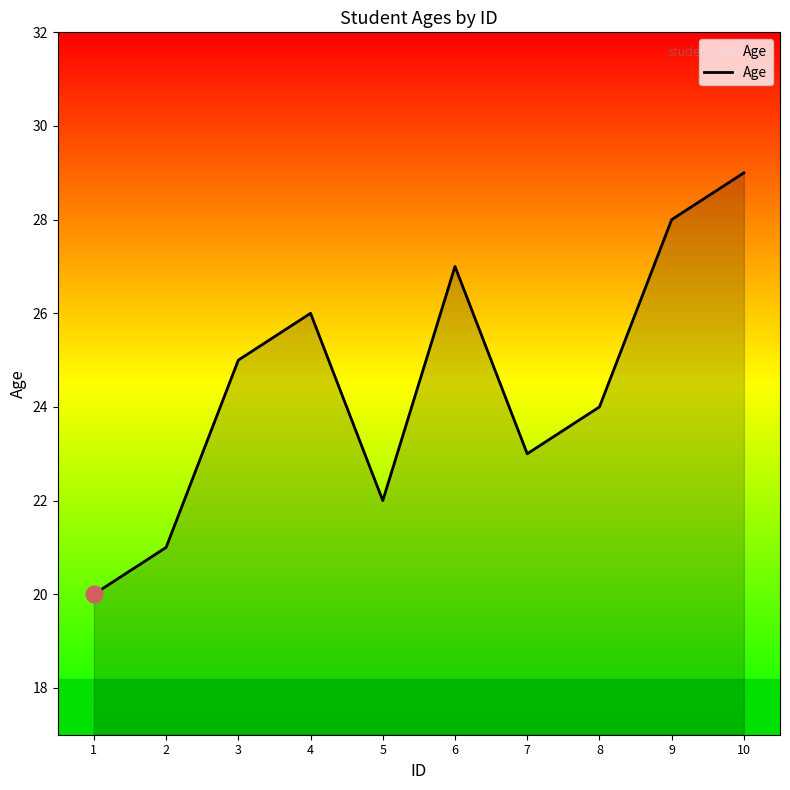

Rank the categories by value from lowest to highest.

1, 2, 5, 7, 8, 3, 4, 6, 9, 10